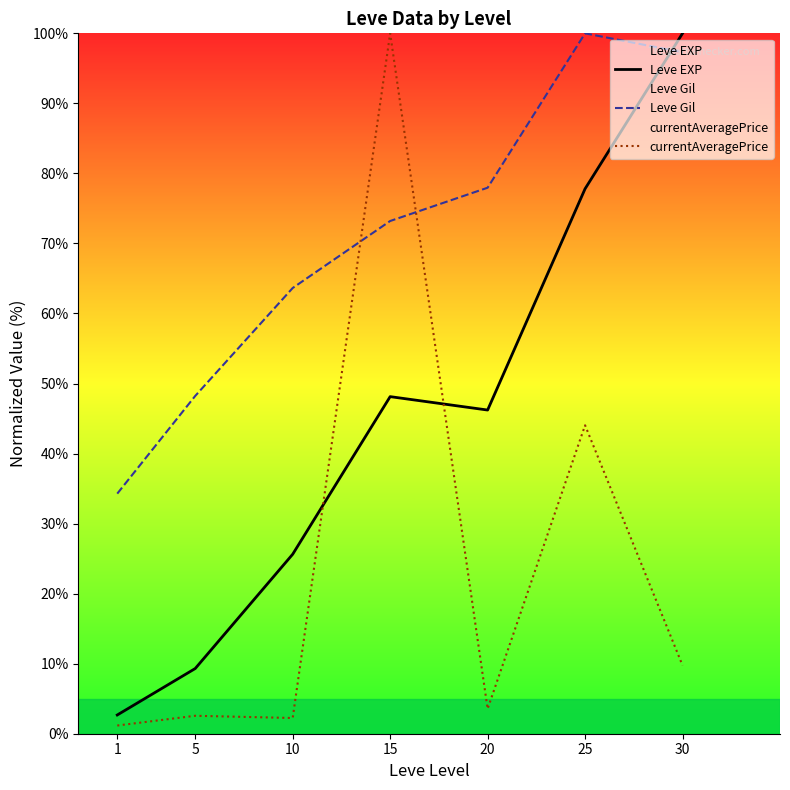

Is it true that currentAveragePrice equals 5.3 at 20?

False